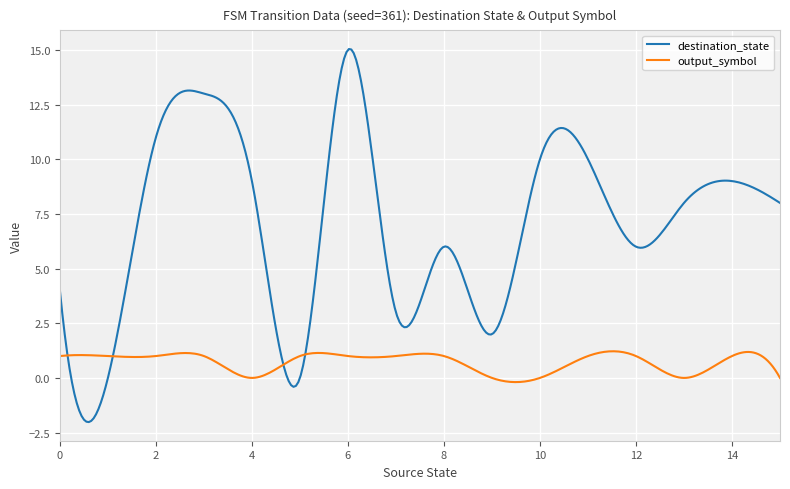

Which series has the largest total across all categories?

destination_state